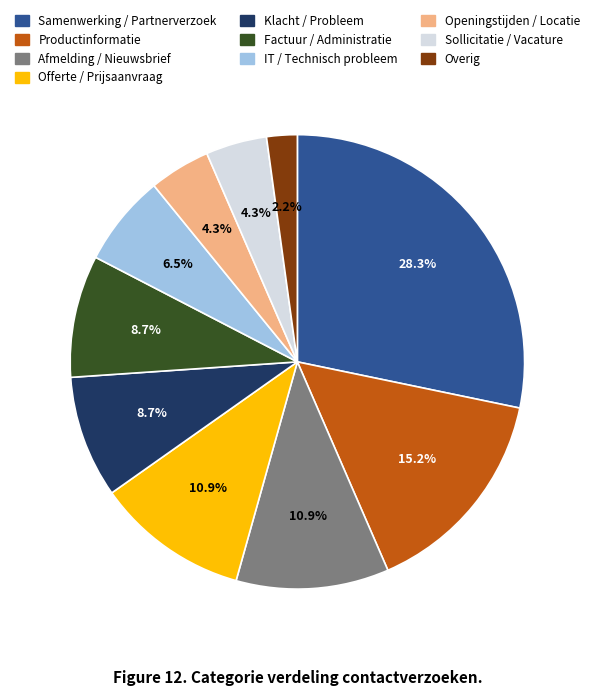

To the nearest percent, what is the combined percentage of Afmelding / Nieuwsbrief and Productinformatie?

26%